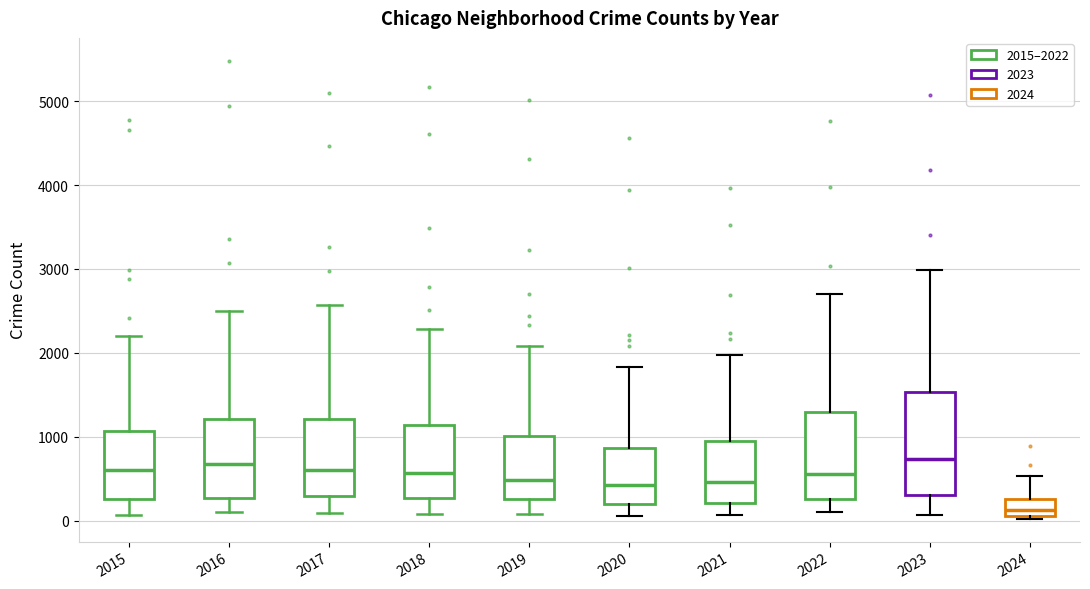

Reading left to right, read every box against the y-axis: the position of its median line, the range the box covers, and the ends of its whiskers. The values are not printed on the chart, so give them approximately, as read against the axis.

2015: median 600, box 300 to 1100, whiskers 100 to 2200
2016: median 700, box 300 to 1200, whiskers 100 to 2500
2017: median 600, box 300 to 1200, whiskers 100 to 2600
2018: median 600, box 300 to 1100, whiskers 100 to 2300
2019: median 500, box 300 to 1000, whiskers 100 to 2100
2020: median 400, box 200 to 900, whiskers 100 to 1800
2021: median 500, box 200 to 900, whiskers 100 to 2000
2022: median 600, box 300 to 1300, whiskers 100 to 2700
2023: median 700, box 300 to 1500, whiskers 100 to 3000
2024: median 100 (inside the box), box 100 to 300, whiskers 0 to 500